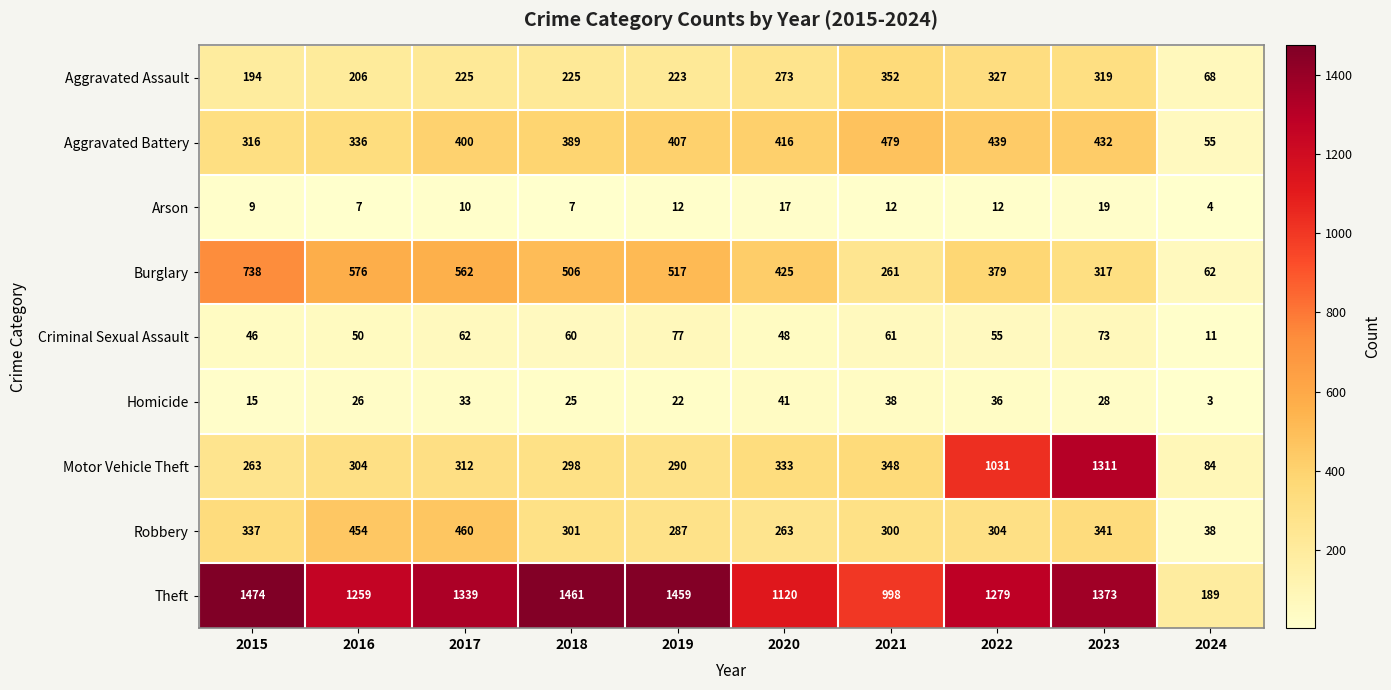

Is the value of Theft at 2020 greater than the value of Aggravated Assault at 2021?

Yes